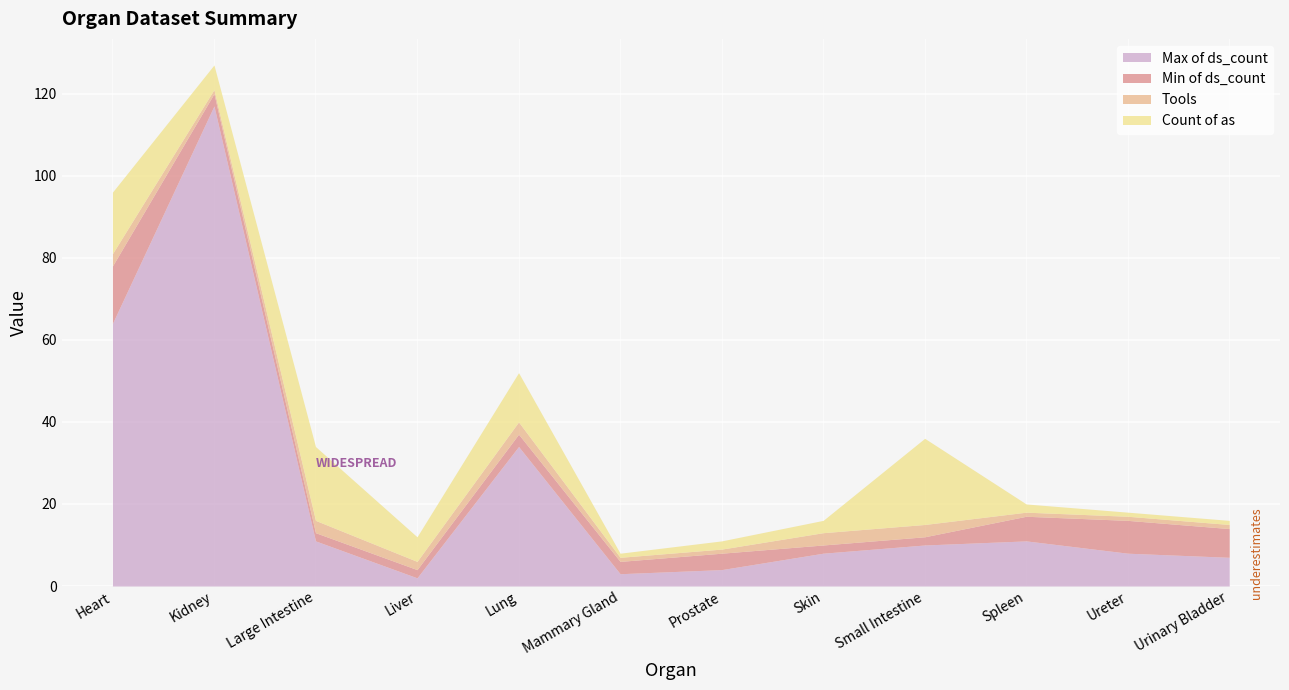

What is the average value of the Tools series?

2